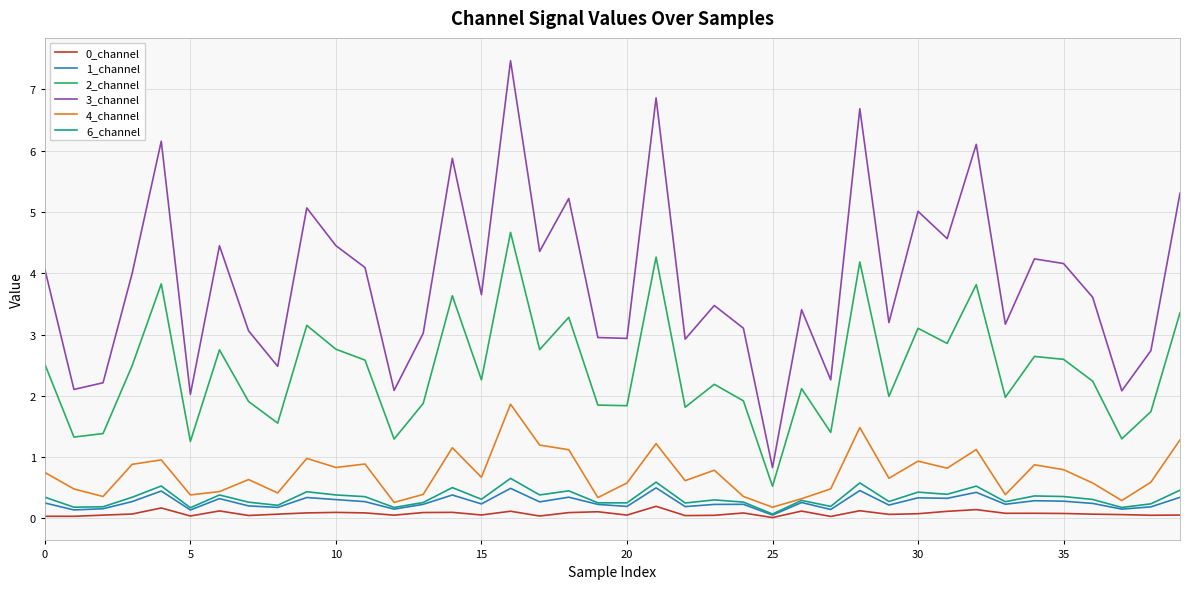

True or false: 1_channel and 3_channel intersect in this chart.

False